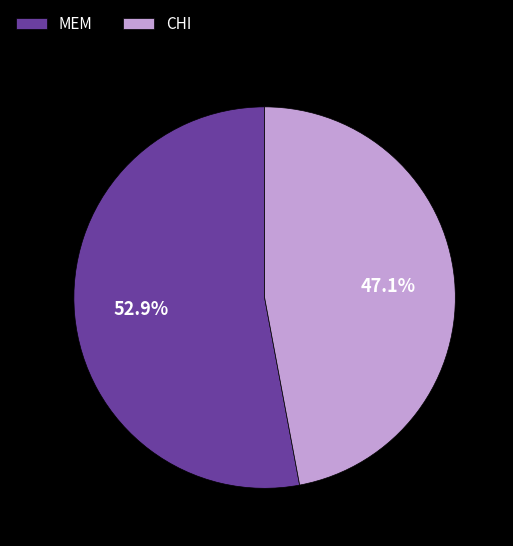

Is the sum of MEM and CHI greater than half?

Yes